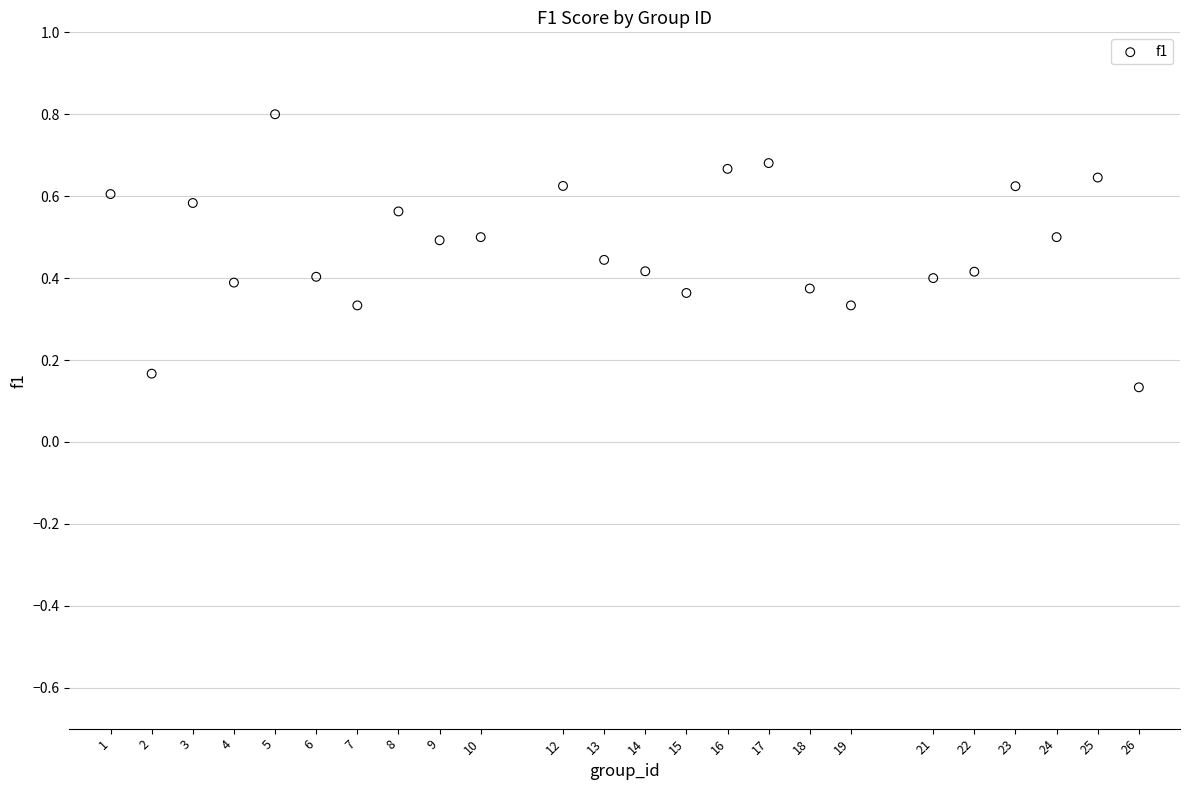

What is the range of X values (max minus min)?

25.0